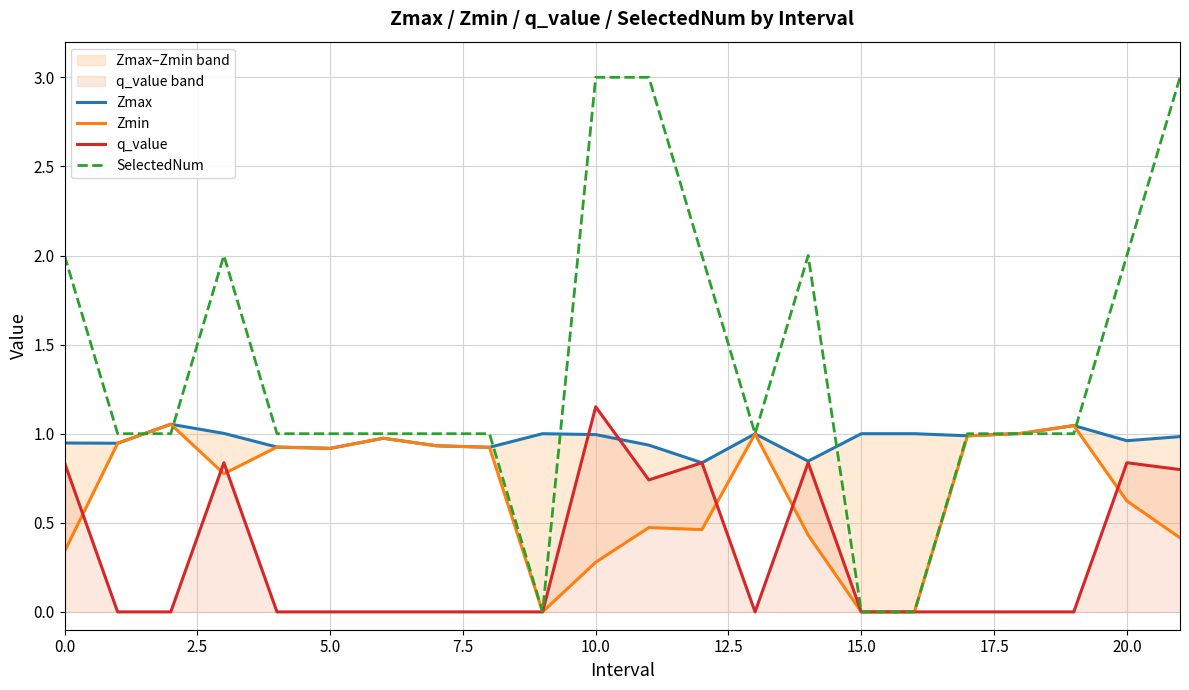

How many intersections are there between q_value and Zmin?

6